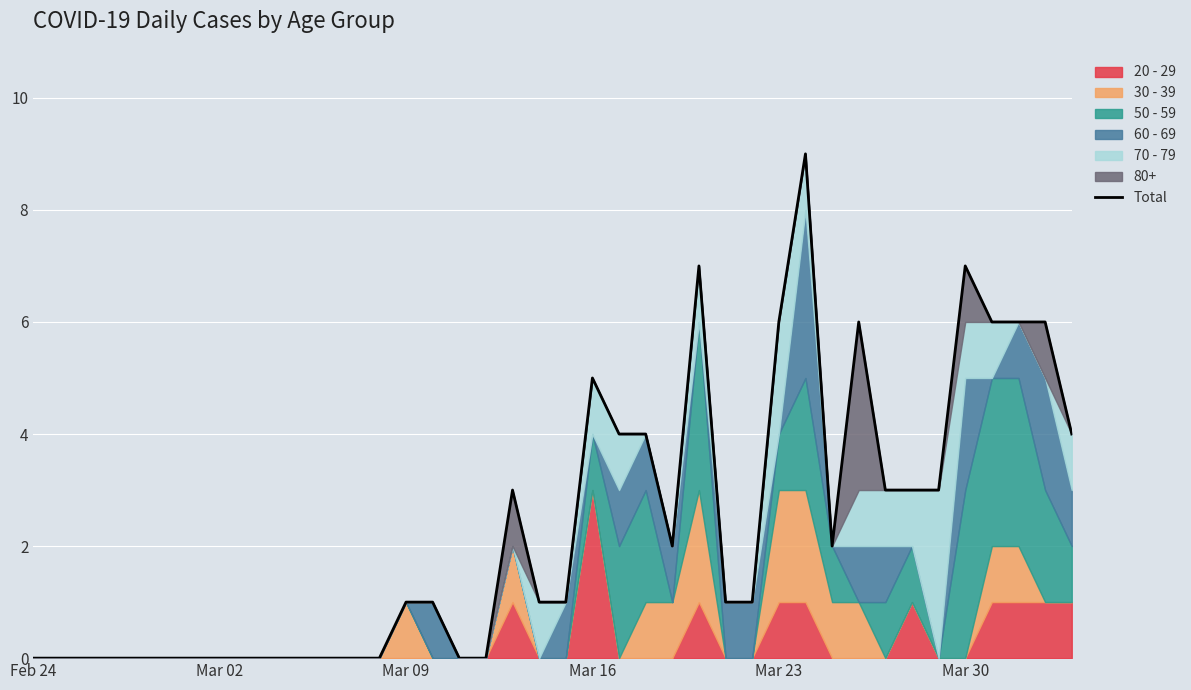

How many data points are above 1?

18